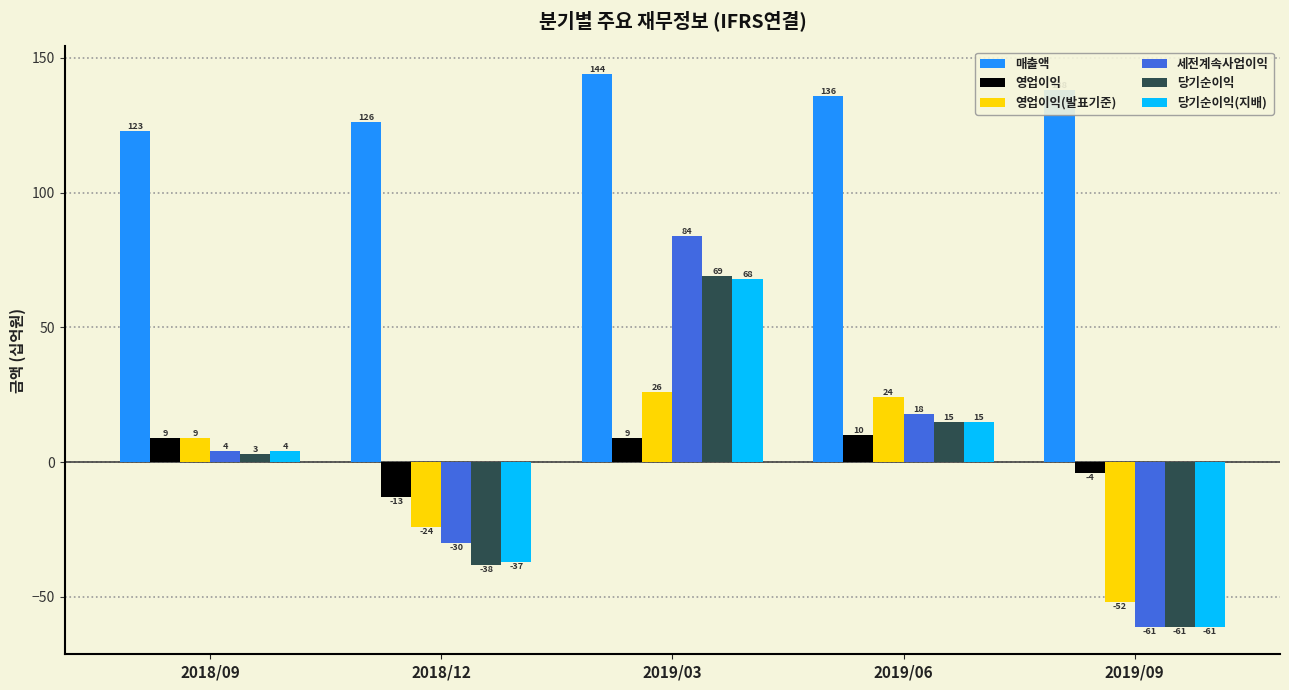

Between 2019/06 and 2019/09, which series saw the biggest shift?

세전계속사업이익